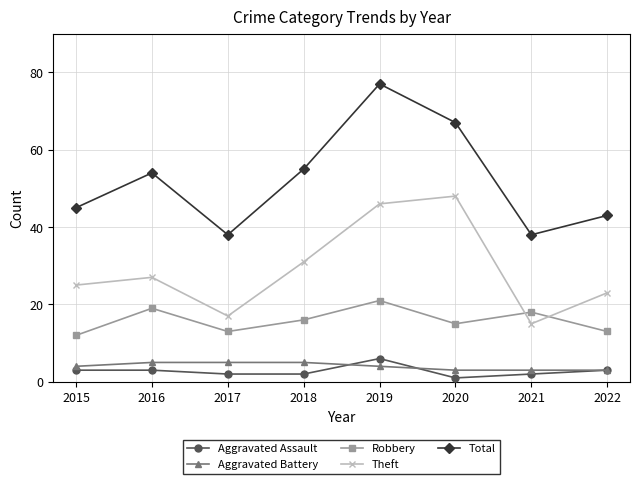

At which label does Aggravated Assault reach its minimum?

2020